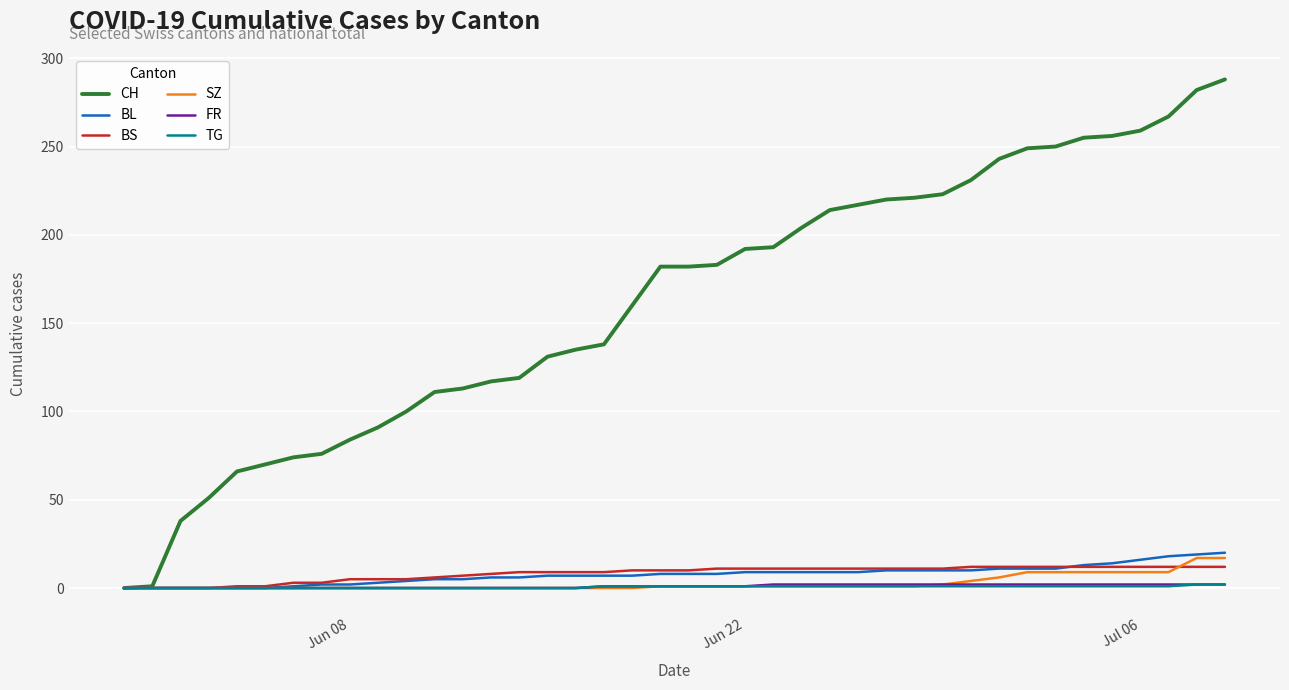

True or false: SZ and BS cross at least once.

True